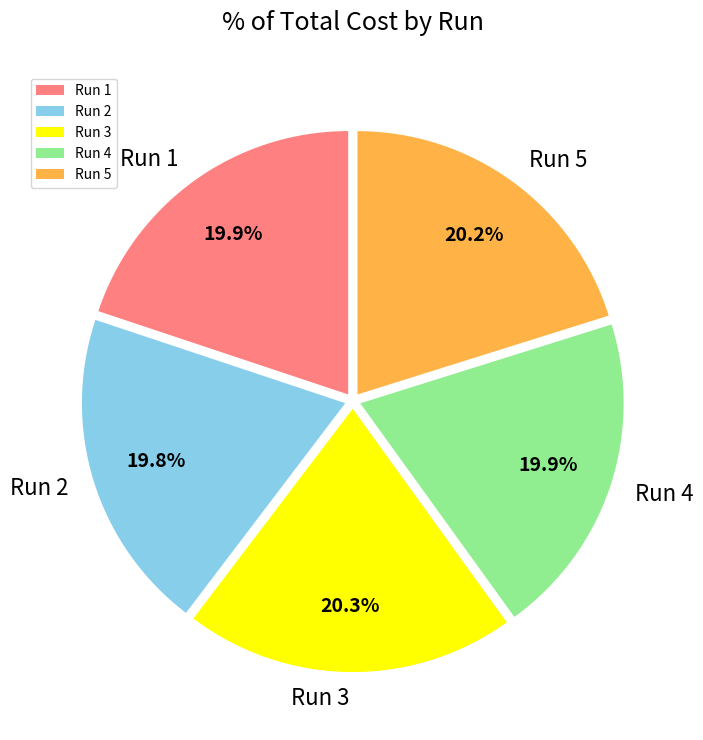

Is it true that Run 5 is 15% of the pie?

False